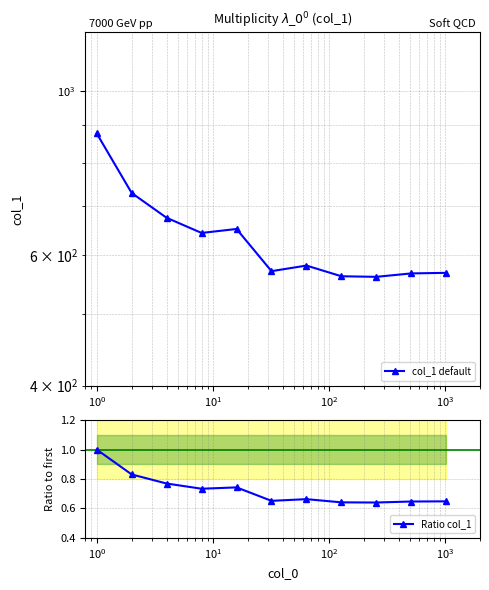

Count the Ratio col_1 values in the range 0 to 1.

11